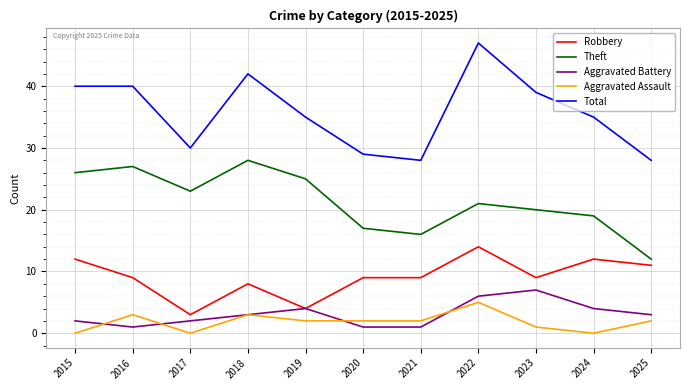

Is the value of Aggravated Battery at 2023 greater than the value of Robbery at 2021?

No